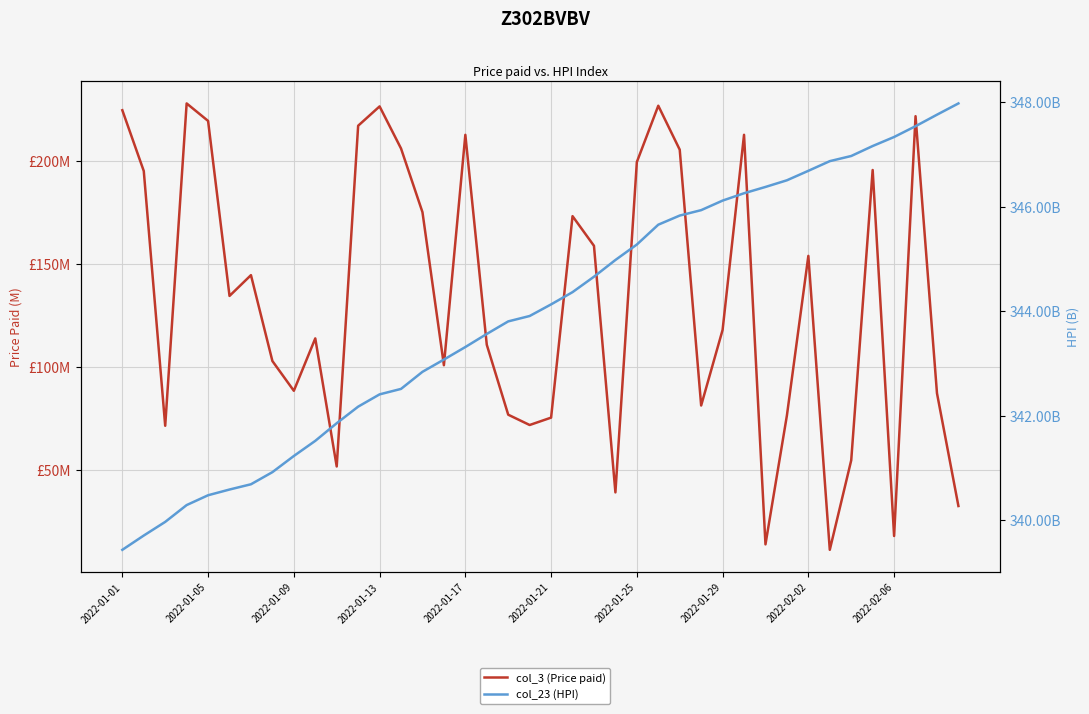

What is the difference between the highest and lowest values at 2022-02-06?

329.2